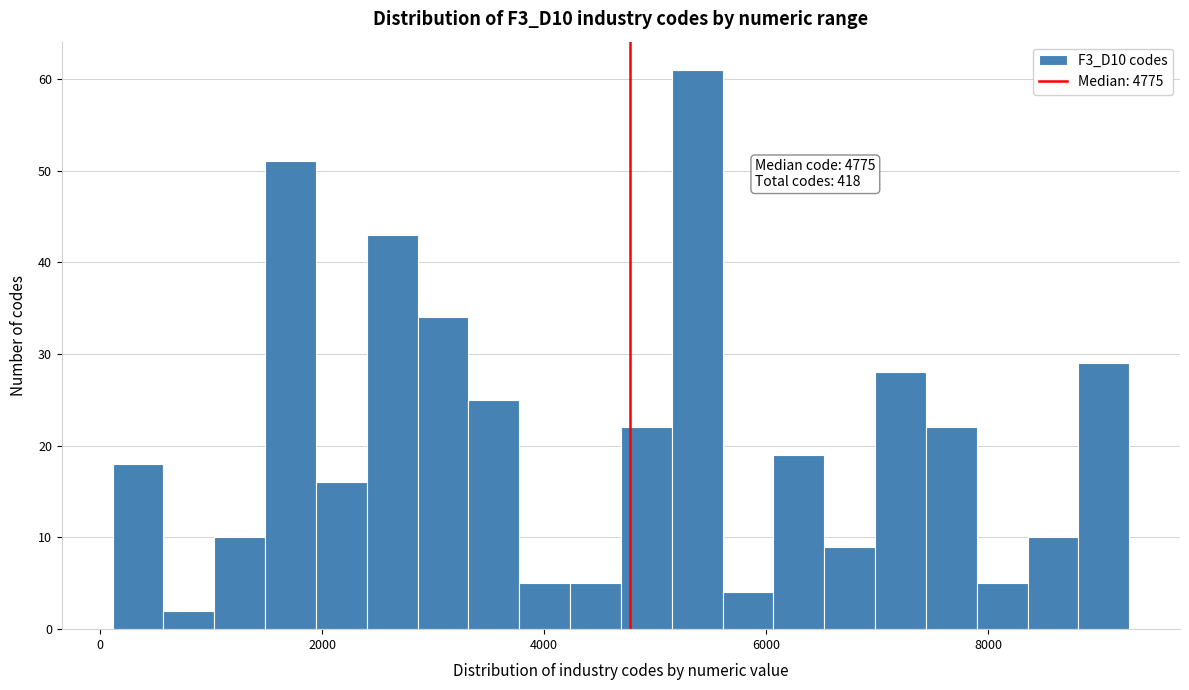

Read against the x-axis, roughly where is the centre of the tallest bar?

5400